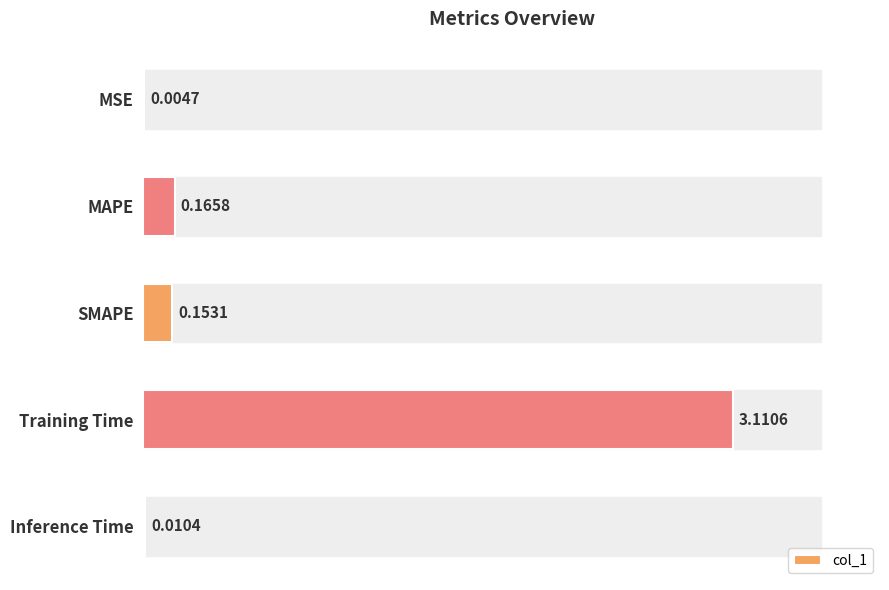

How many distinct data groups are displayed?

1